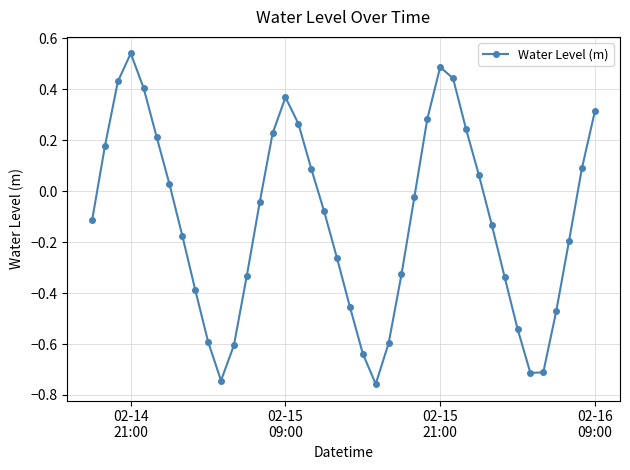

What is the difference between the second highest and second lowest values?

1.2